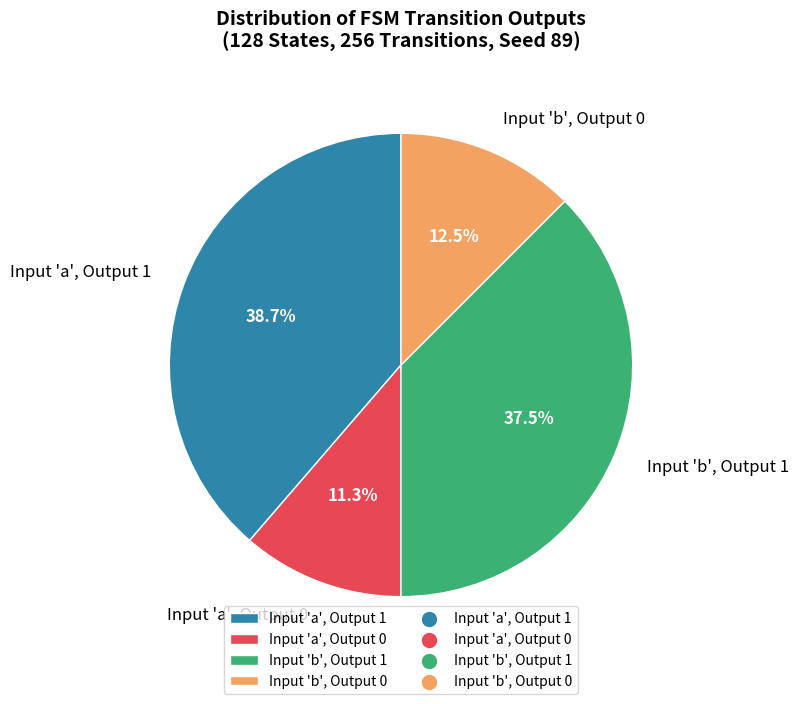

Combined, what portion of the pie is Input 'a', Output 1 and Input 'b', Output 0?

51.2%